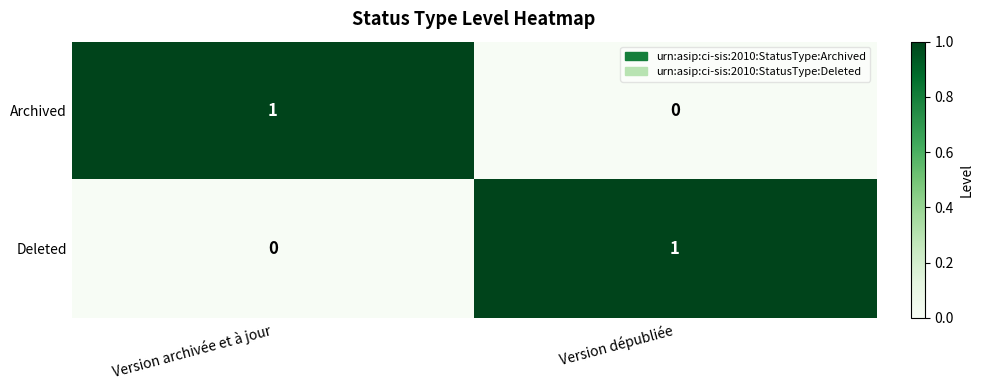

The value of Archived at Version archivée et à jour is 1. True or false?

True